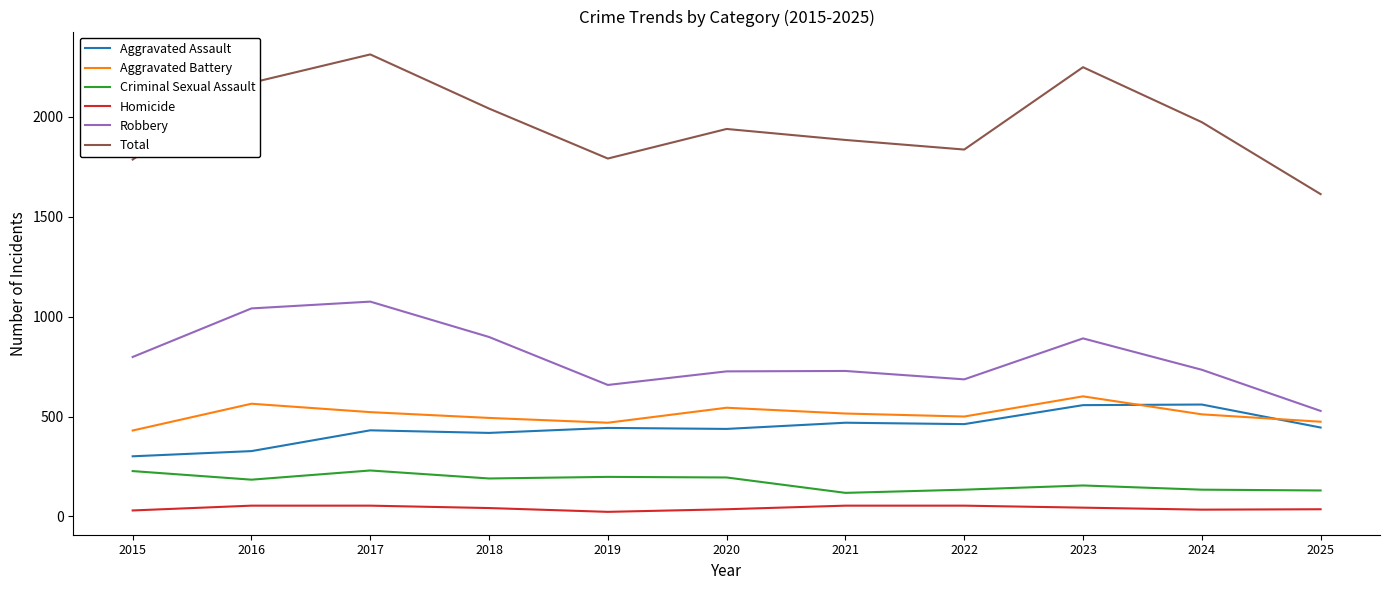

What is the maximum value shown in the chart?

2312